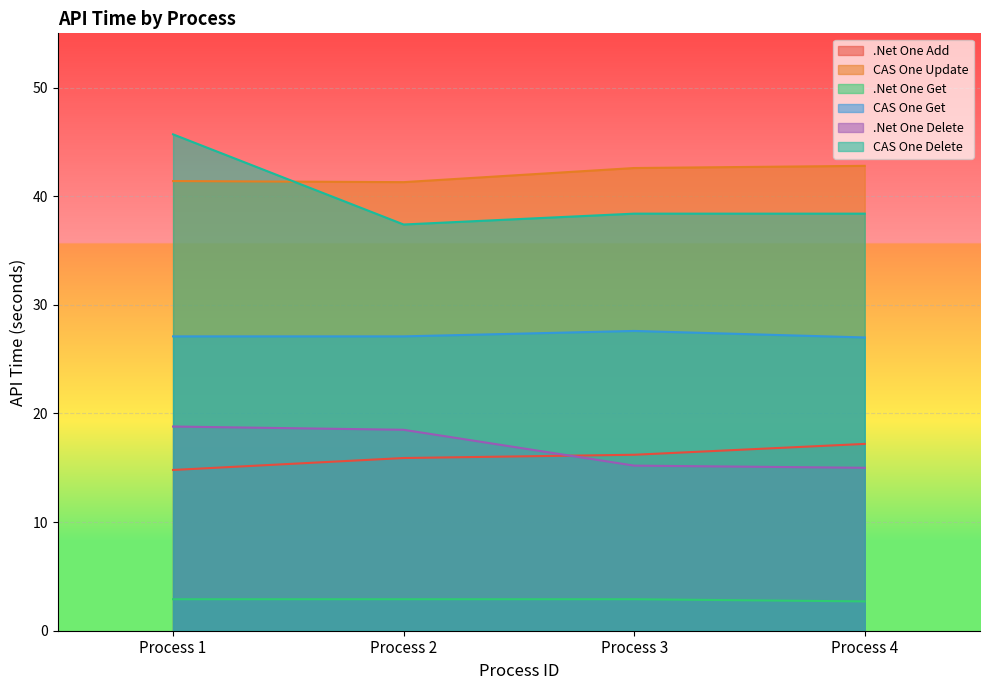

At which category does CAS One Update reach its first local valley?

Process 2